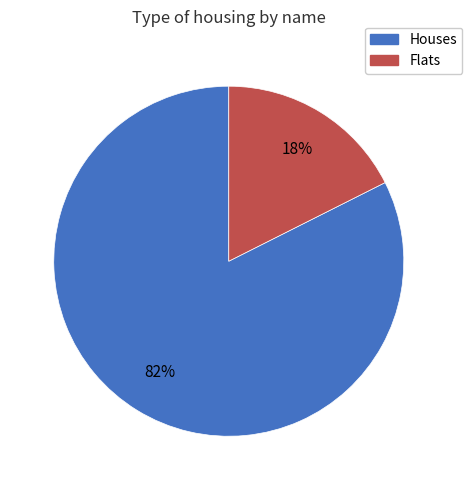

Does any single category account for the majority?

Yes